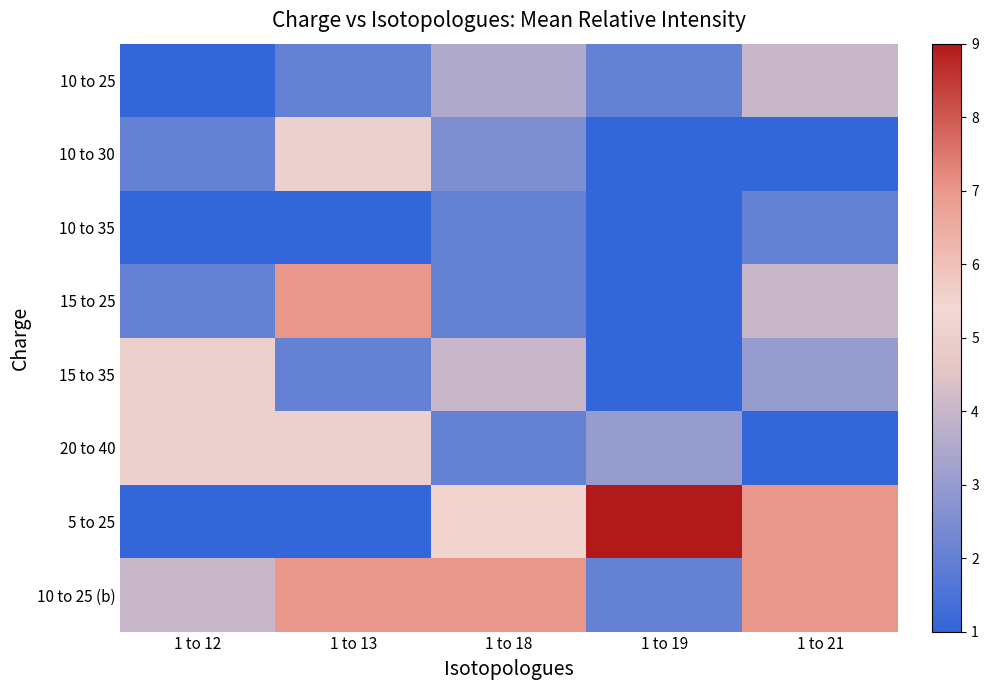

Which series has the largest total across all categories?

10 to 25 (b)